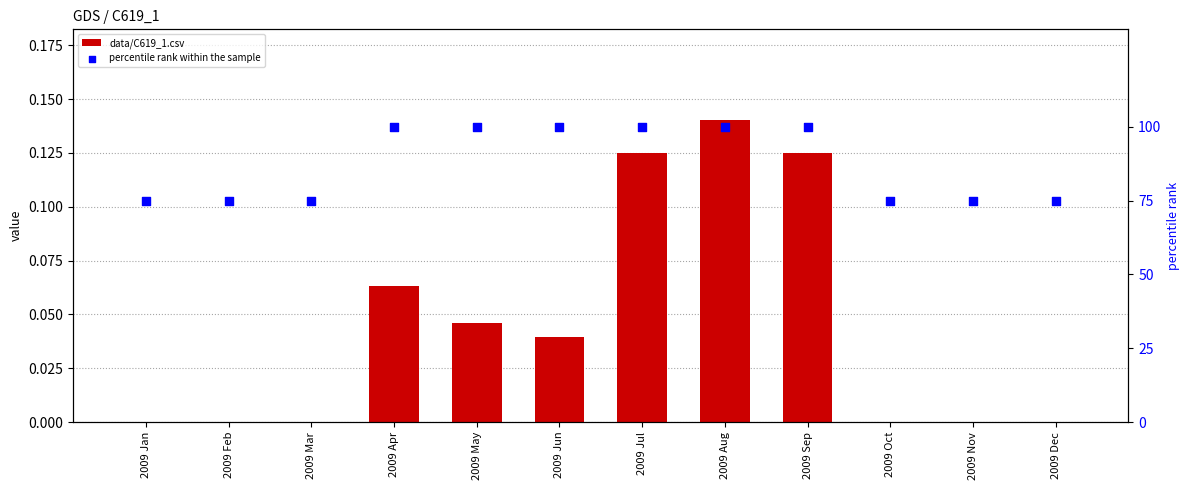

Is the value of data/C619_1.csv at 2009 Jan greater than the value of percentile rank within the sample at 2009 Jul?

No